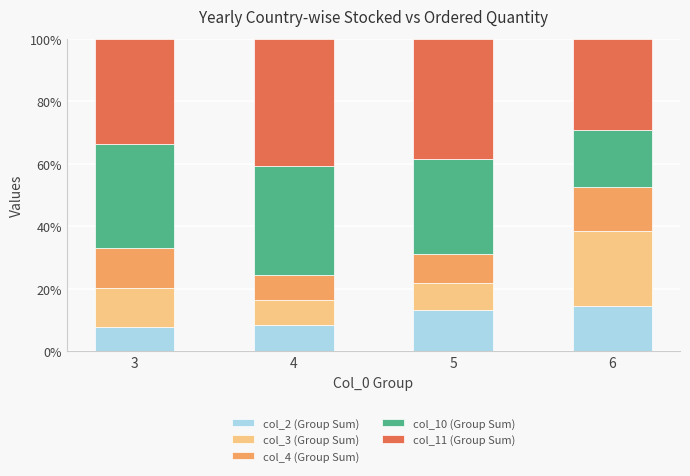

What is the average value of the col_2 (Group Sum) series?

11.0